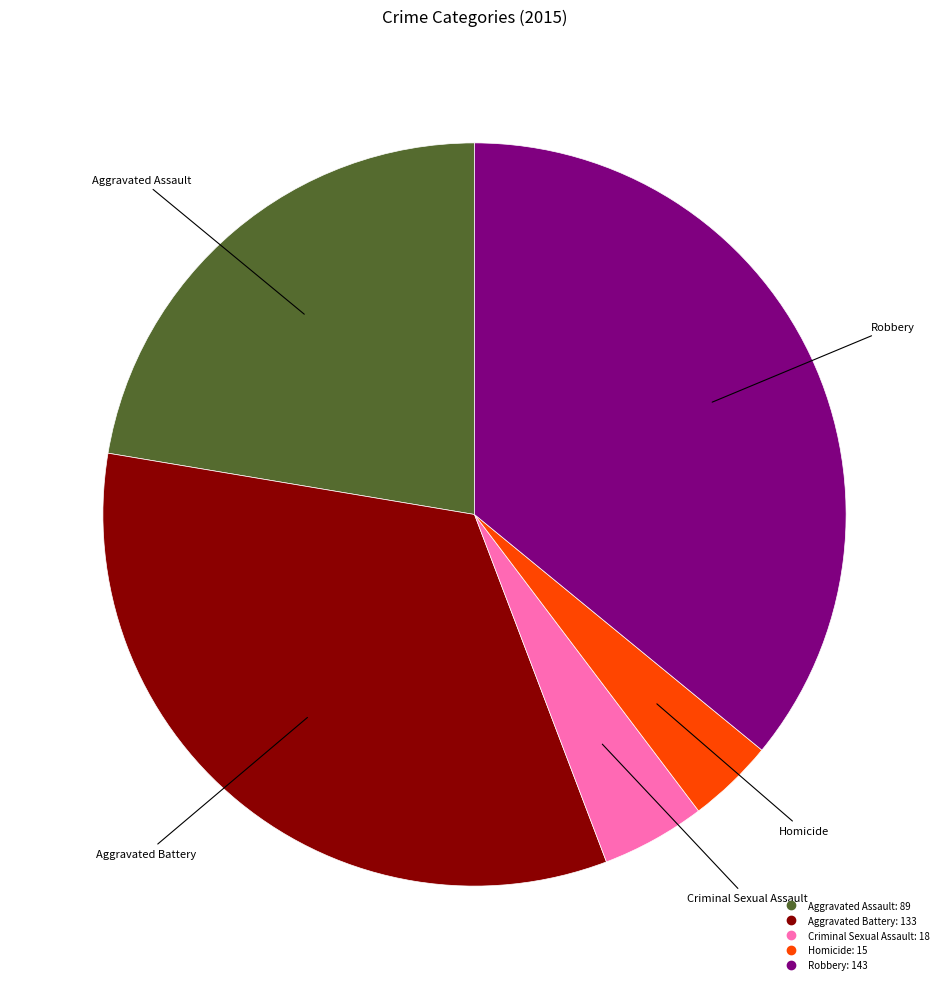

How many segments does this pie chart have?

5